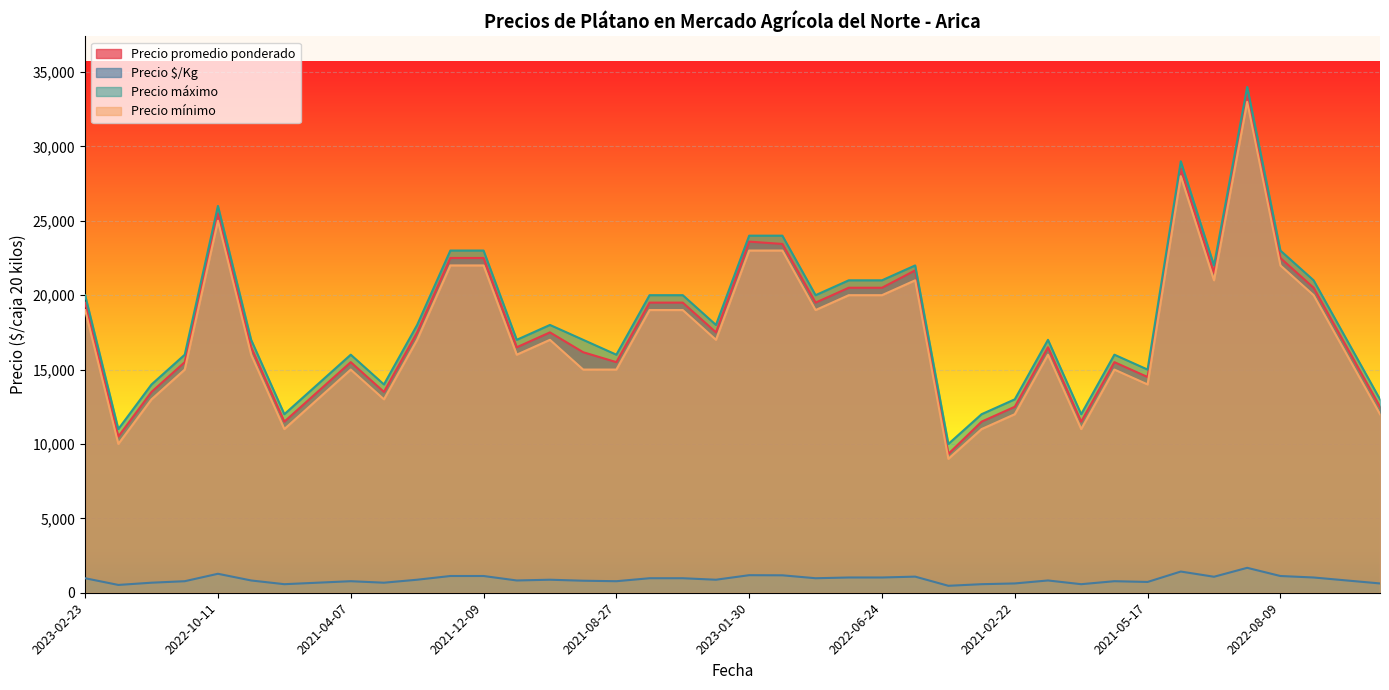

True or false: Precio máximo and Precio $/Kg cross at least once.

False